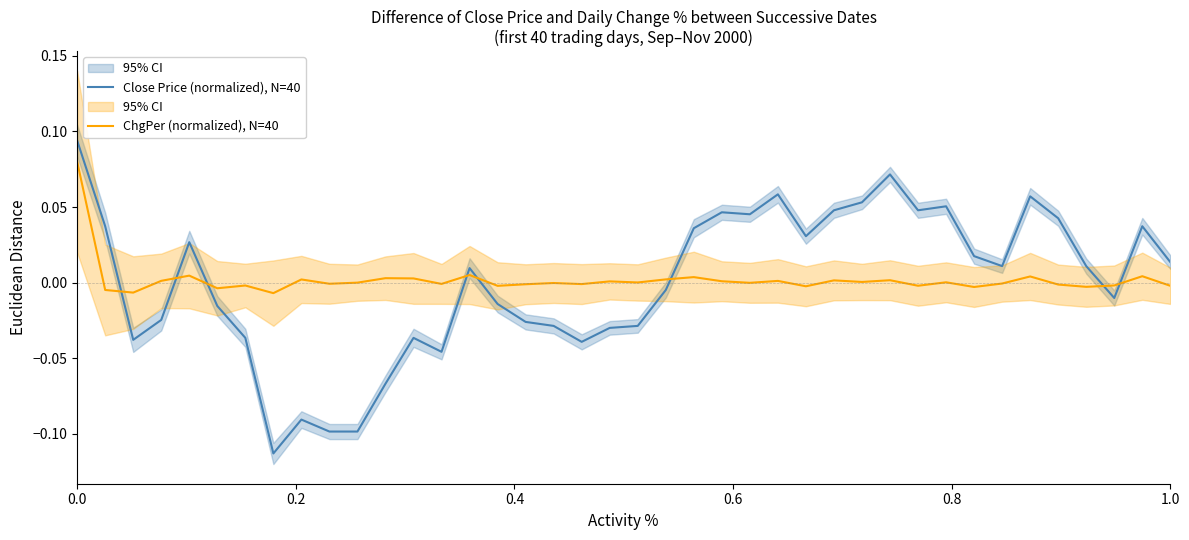

In Close Price (normalized), N=40, how many points are lower than both neighbors (excluding endpoints)?

9